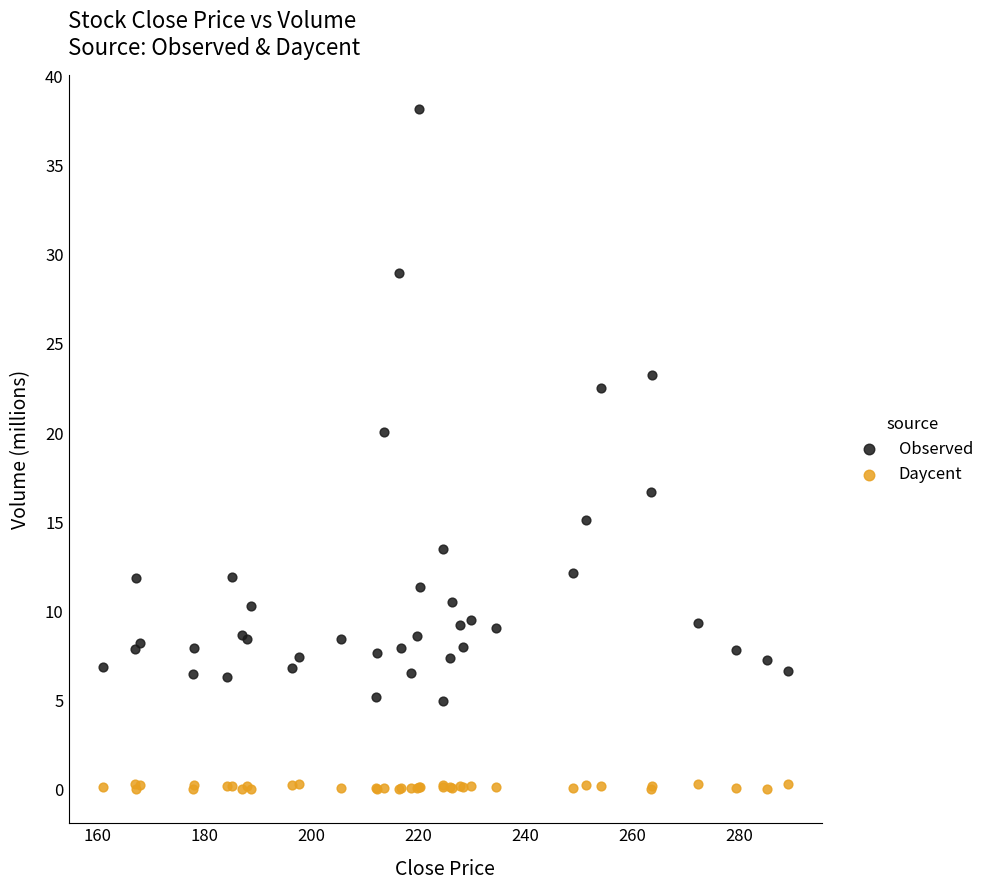

Across all series, what Y value is closest to 19?

20.1